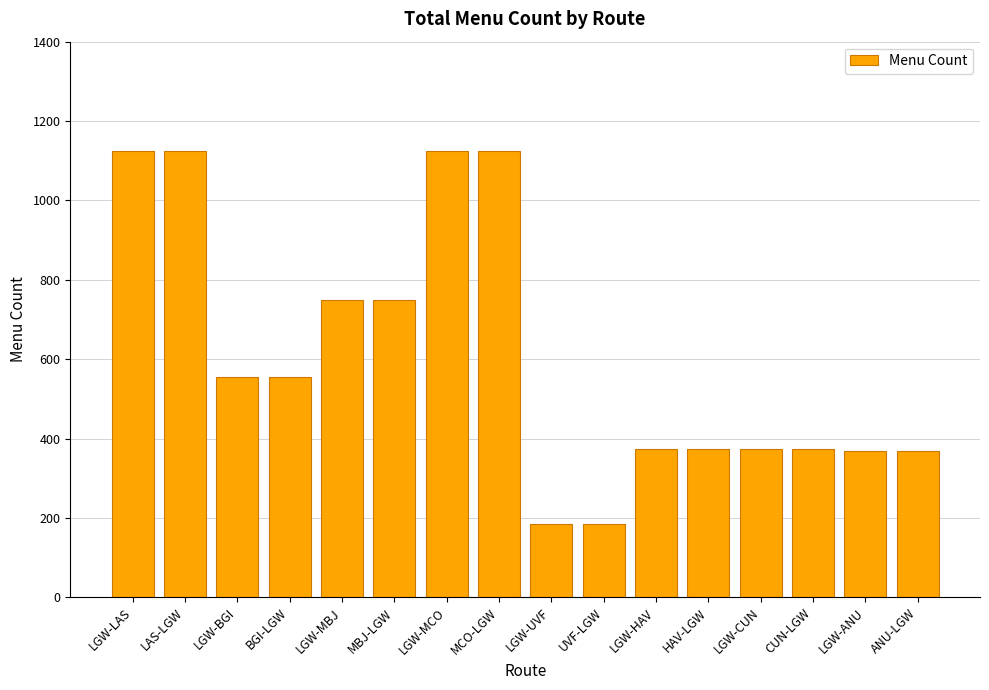

Approximately how many times larger is the value at LGW-MCO compared to CUN-LGW?

3.0